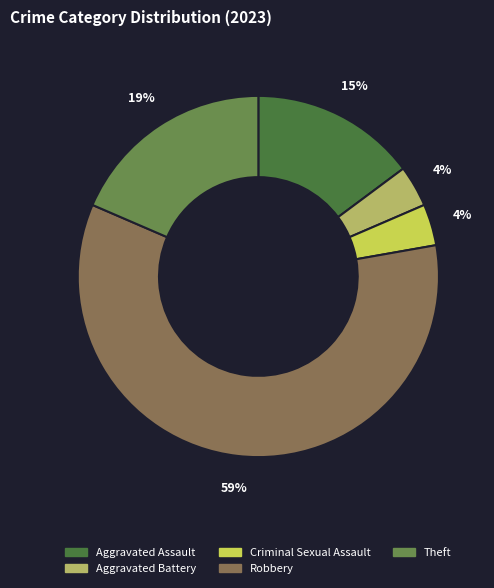

Is Robbery the majority of the pie?

Yes